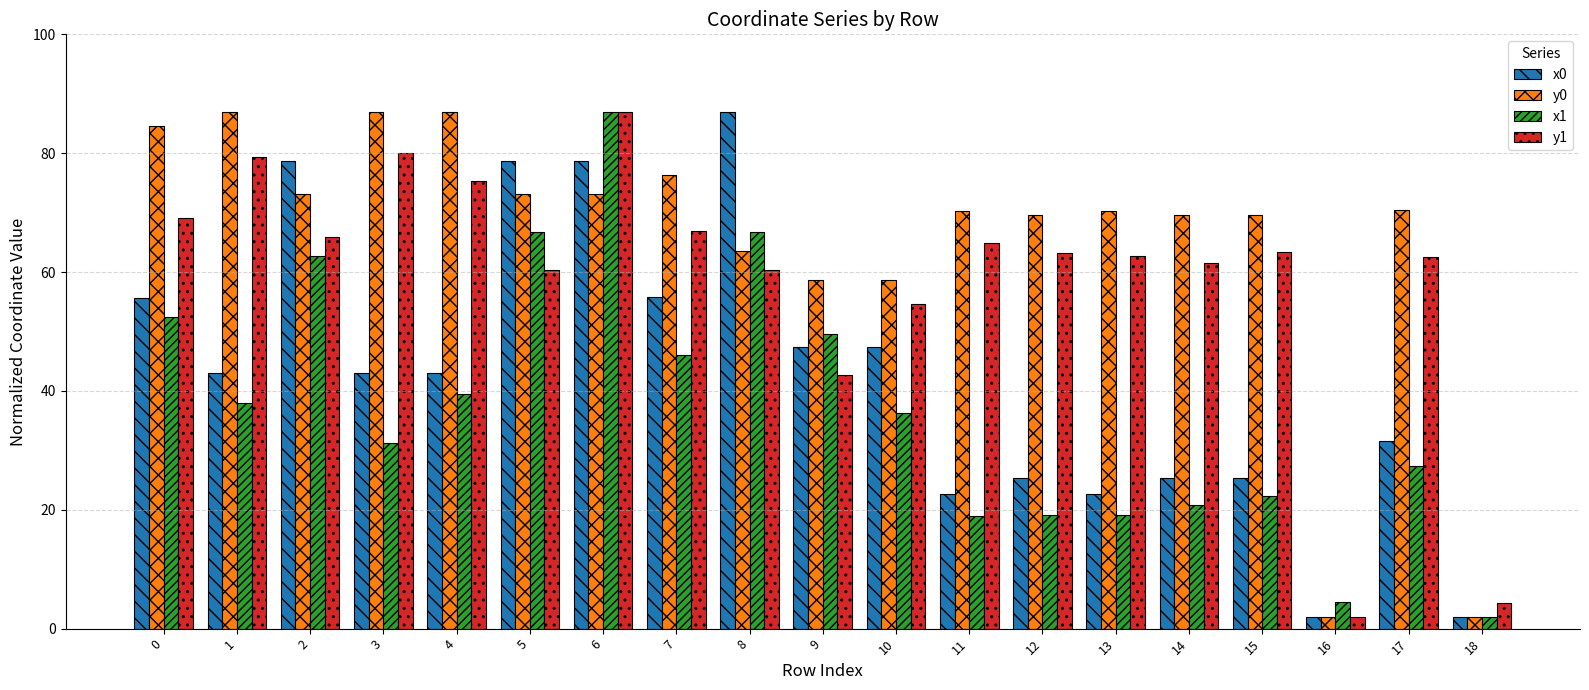

Is it true that y1 equals 101.1 at 5?

False